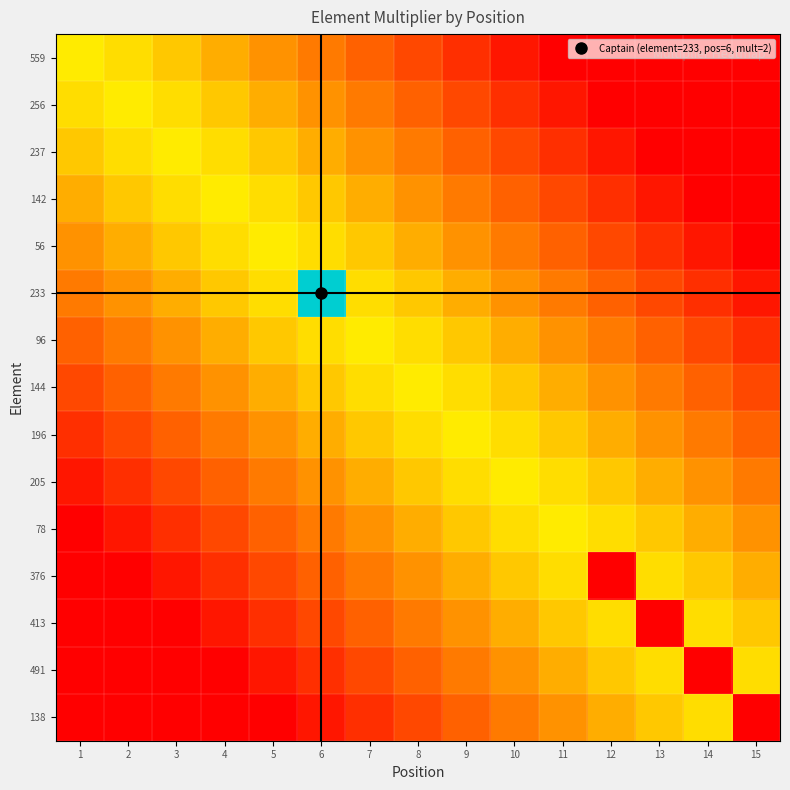

Rank the series by their maximum value, from lowest to highest.

376, 413, 491, 138, 559, 256, 237, 142, 56, 96, 144, 196, 205, 78, 233